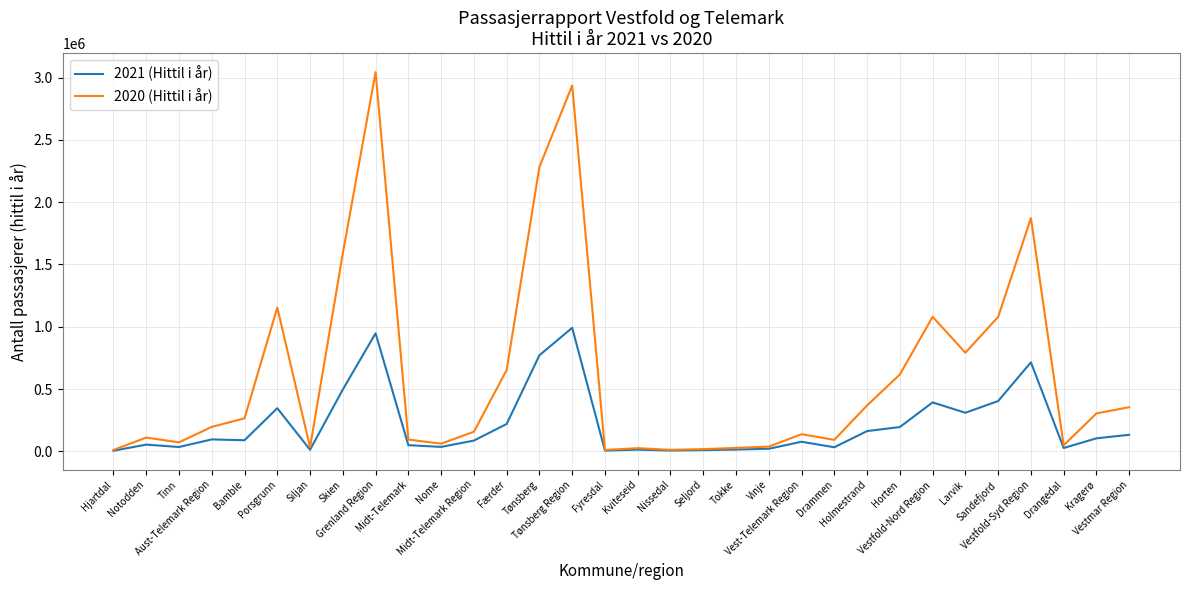

What is the total value across all series at Drangedal?

77533